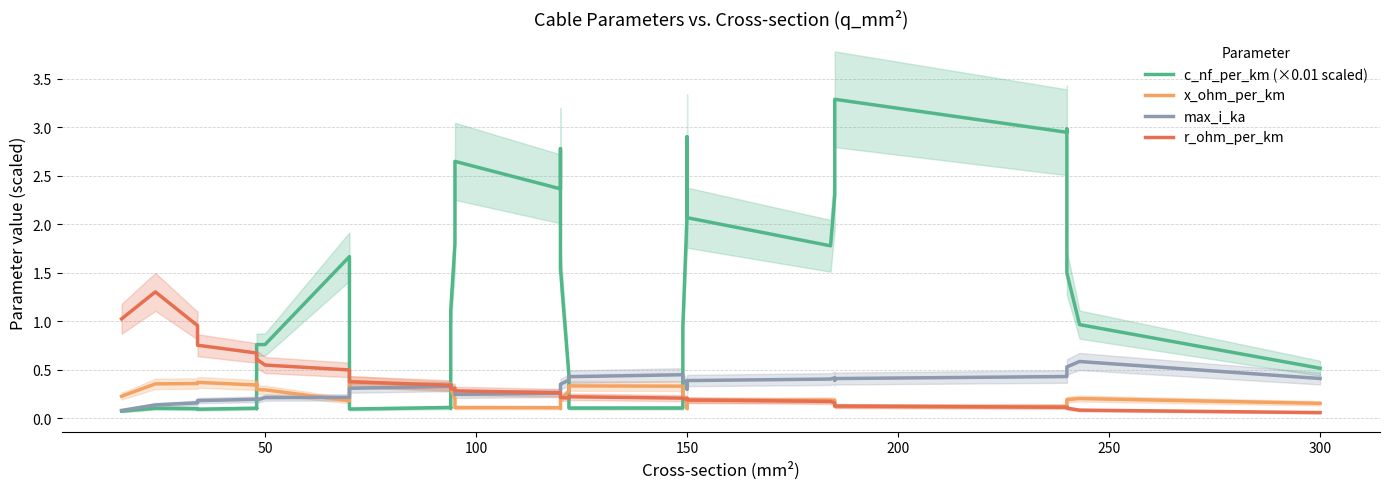

Reading right to left, what are all the values shown in this chart?

c_nf_per_km (×0.01 scaled): 0.5	1.0	1.5	3.0	2.9	3.3	2.7	2.3	1.8	2.1	2.9	2.1	0.9	0.1	0.1	0.4	1.5	2.3	2.8	2.4	2.6	1.8	1.1	0.1	0.1	0.1	0.1	0.7	1.6	1.6	1.7	0.8	0.8	0.1	0.1	0.1	0.1	0.1	0.1	0.1
x_ohm_per_km: 0.2	0.2	0.2	0.1	0.1	0.1	0.1	0.2	0.2	0.2	0.1	0.2	0.2	0.3	0.3	0.3	0.2	0.1	0.1	0.1	0.1	0.2	0.3	0.4	0.4	0.3	0.4	0.3	0.2	0.2	0.2	0.3	0.3	0.4	0.3	0.3	0.4	0.4	0.4	0.2
max_i_ka: 0.4	0.6	0.5	0.5	0.4	0.4	0.4	0.4	0.4	0.4	0.3	0.4	0.4	0.4	0.4	0.4	0.4	0.3	0.3	0.3	0.2	0.3	0.3	0.3	0.3	0.3	0.3	0.3	0.2	0.2	0.2	0.2	0.2	0.2	0.2	0.2	0.2	0.2	0.1	0.1
r_ohm_per_km: 0.1	0.1	0.1	0.1	0.1	0.1	0.1	0.2	0.2	0.2	0.2	0.2	0.2	0.2	0.2	0.2	0.2	0.2	0.2	0.3	0.3	0.3	0.3	0.3	0.3	0.3	0.4	0.4	0.4	0.4	0.5	0.5	0.6	0.6	0.6	0.7	0.8	1.0	1.3	1.0